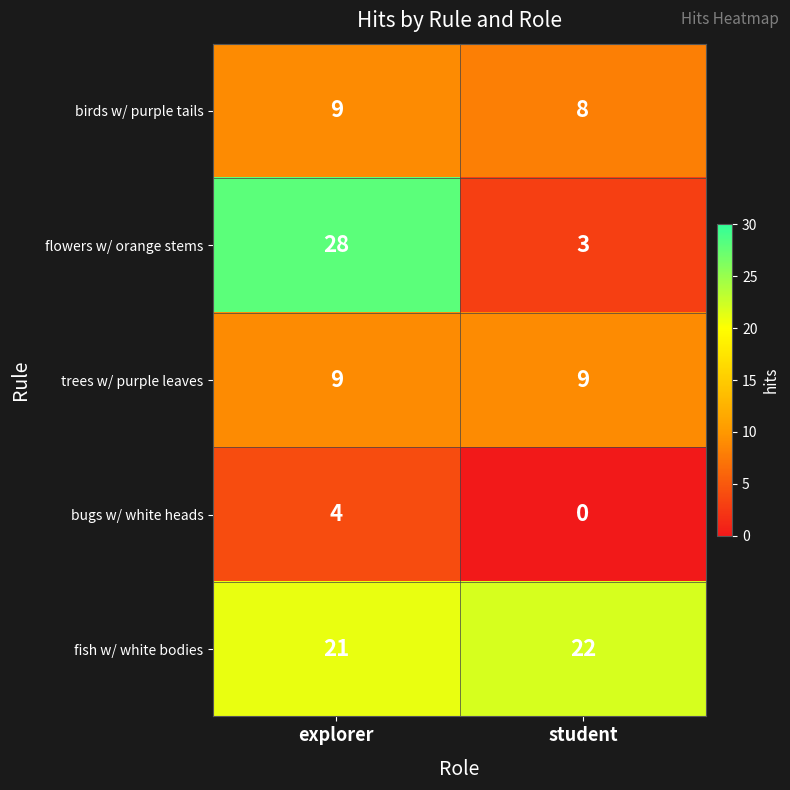

What is the spread (max minus min) of values at explorer?

24